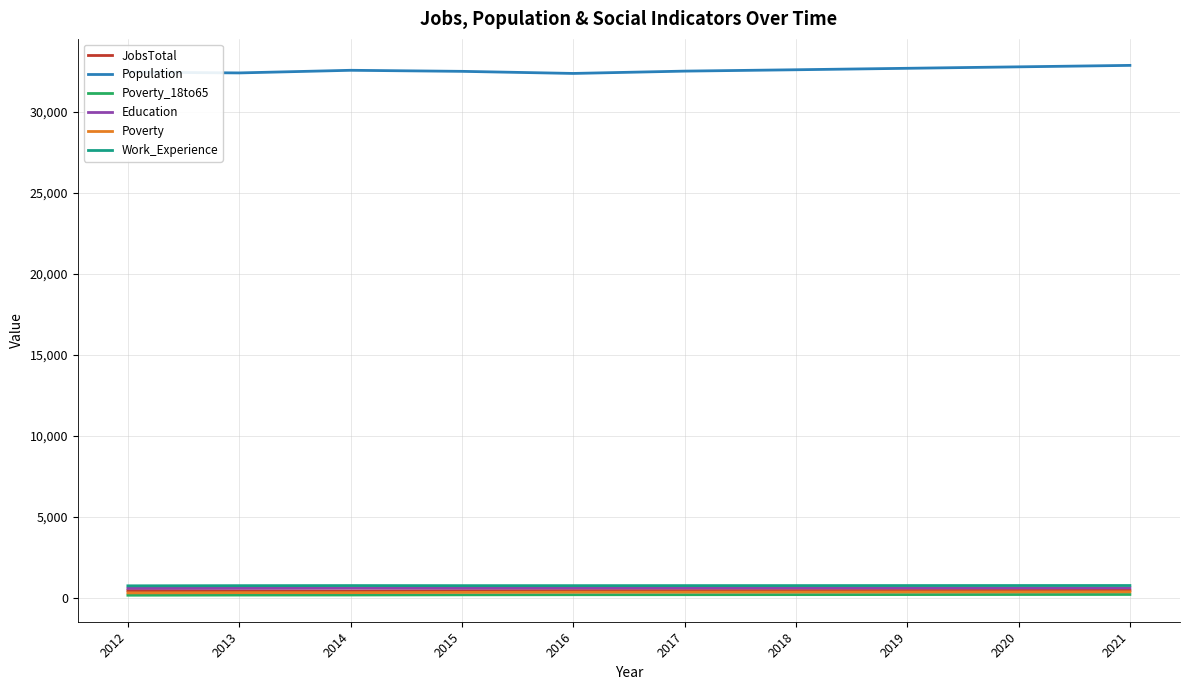

What is the highest value of the Population series?

32859